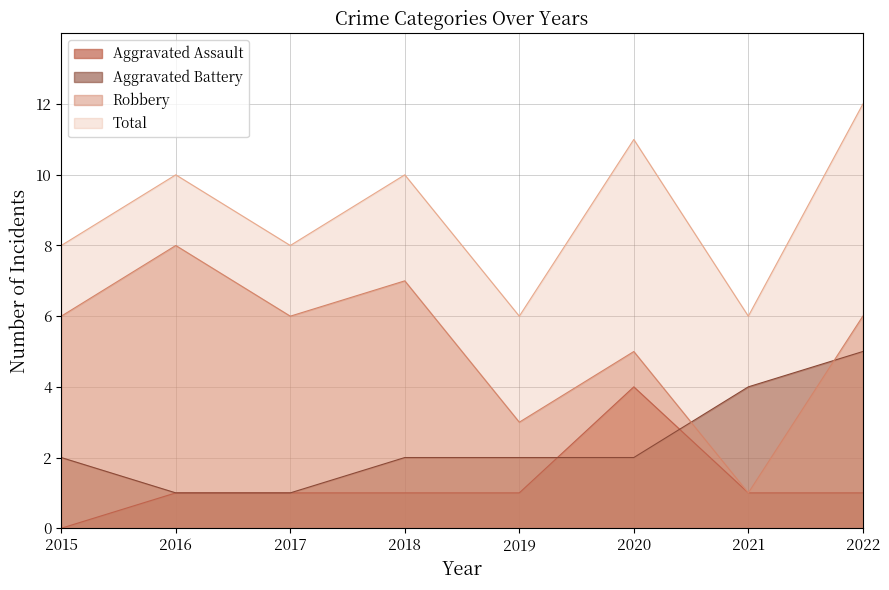

What is the maximum value shown in the chart?

12